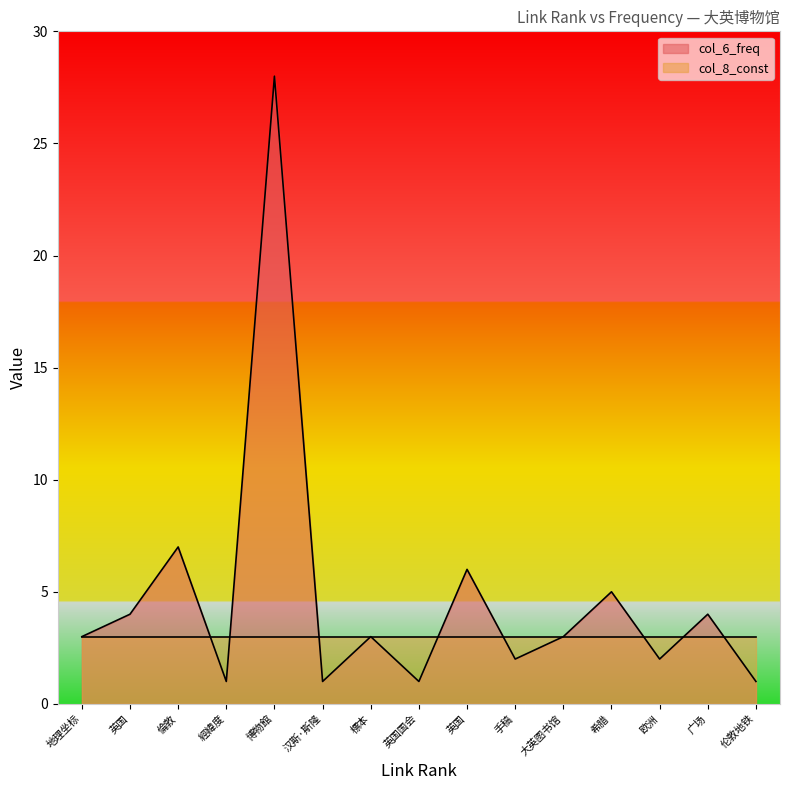

True or false: col_8_const has more than 2 interior local peaks.

False